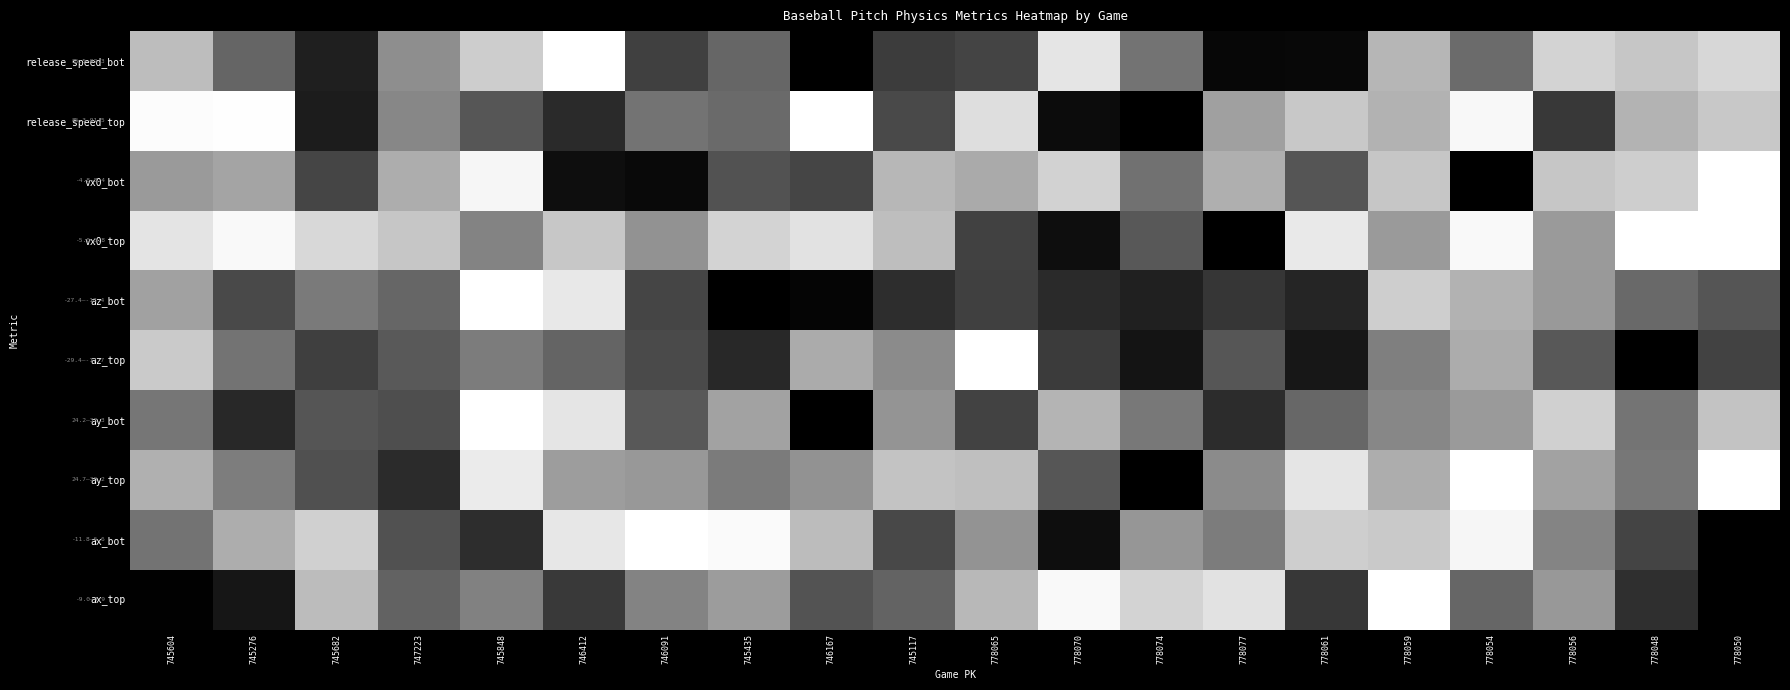

The value of az_top at 778065 is 0.3. True or false?

False